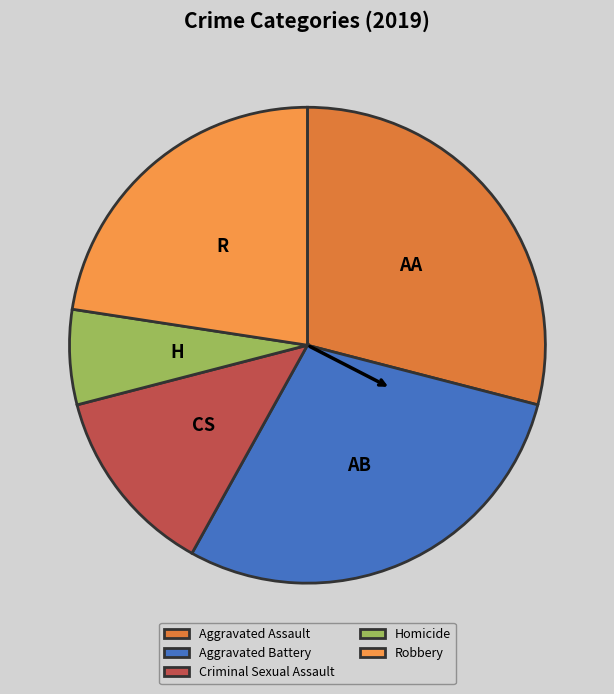

Rank the categories by value from highest to lowest.

Aggravated Assault, Aggravated Battery, Robbery, Criminal Sexual Assault, Homicide